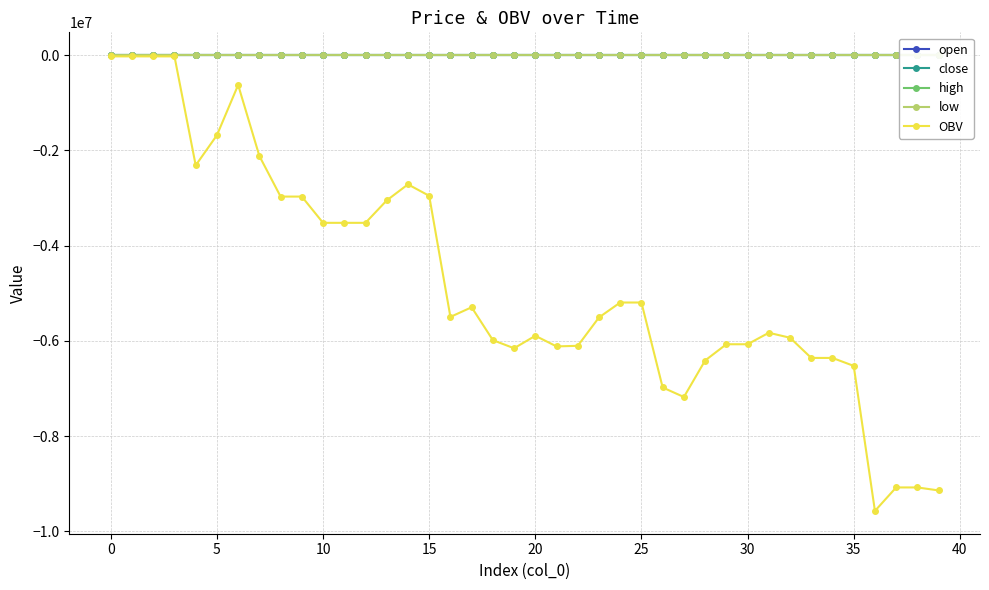

Does the chart have visible grid lines?

Yes